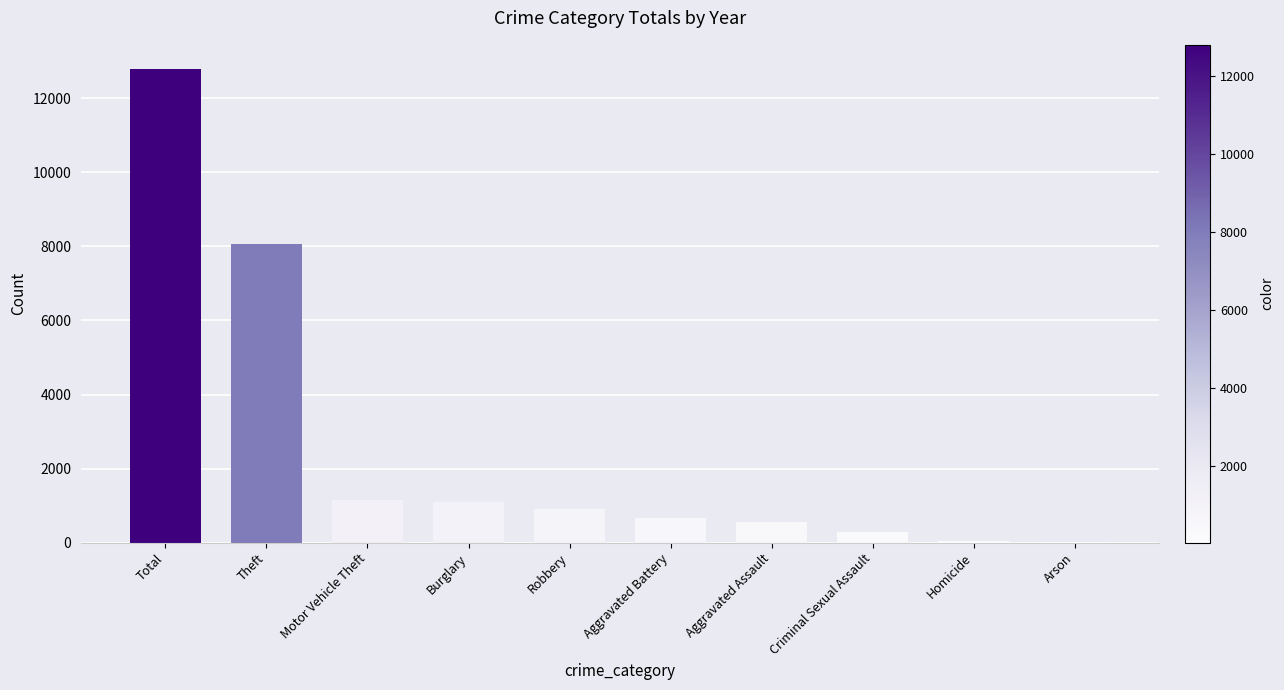

What is the maximum value shown in the chart?

12804